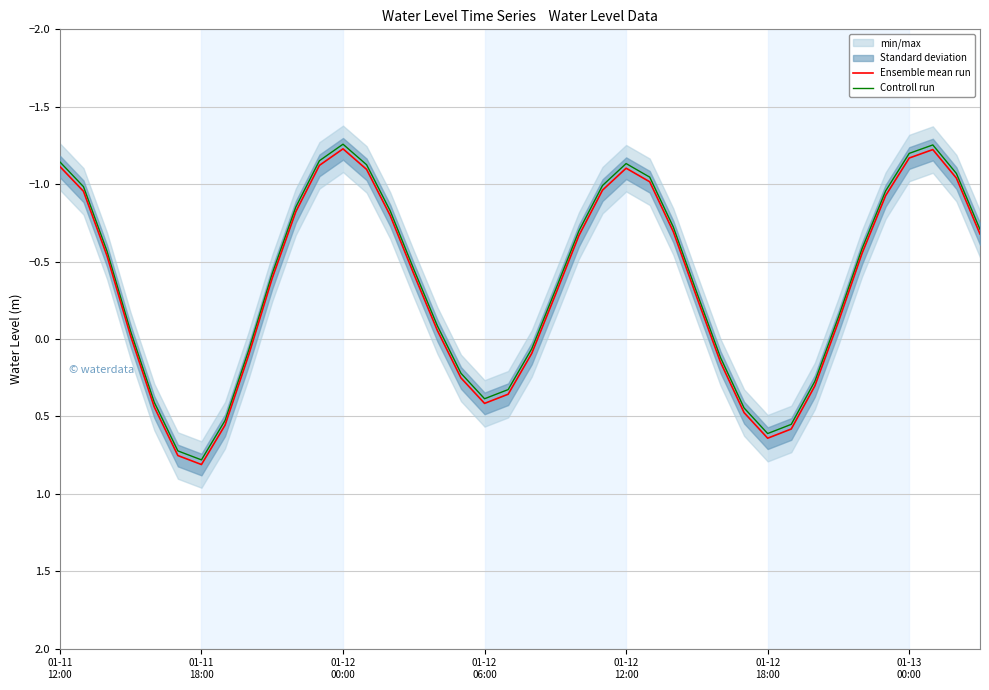

True or false: Ensemble mean run has a value of 0.1 at 01-12 06:00.

False